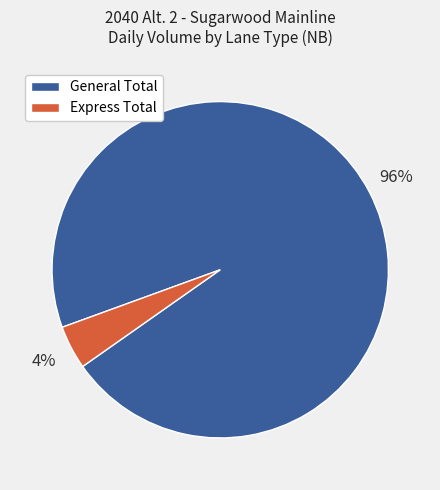

To the nearest percent, what is the difference between the largest and smallest slice percentages?

92%